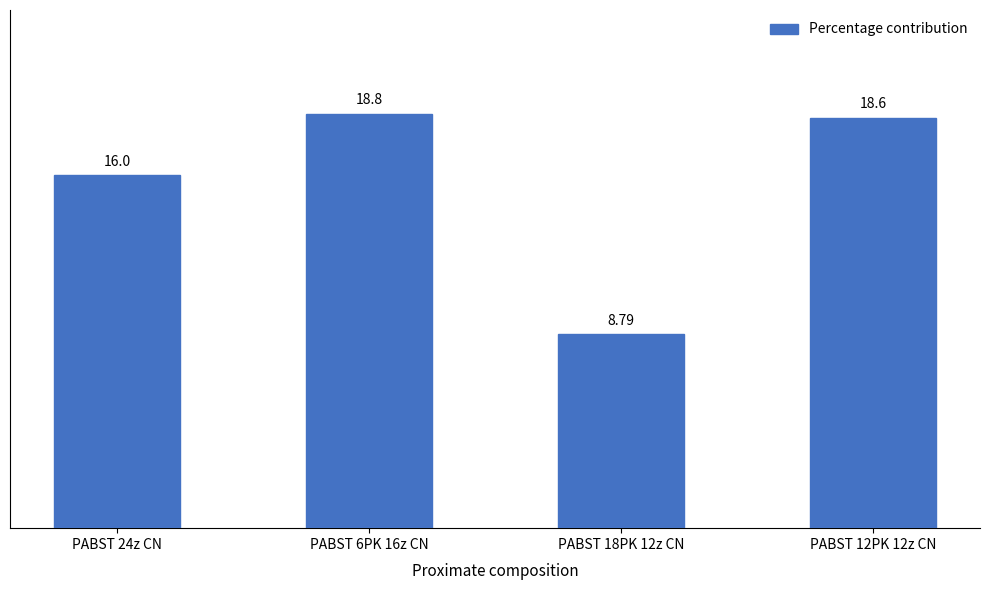

Reading left to right, extract all data points from this chart.

16.0	18.8	8.8	18.6